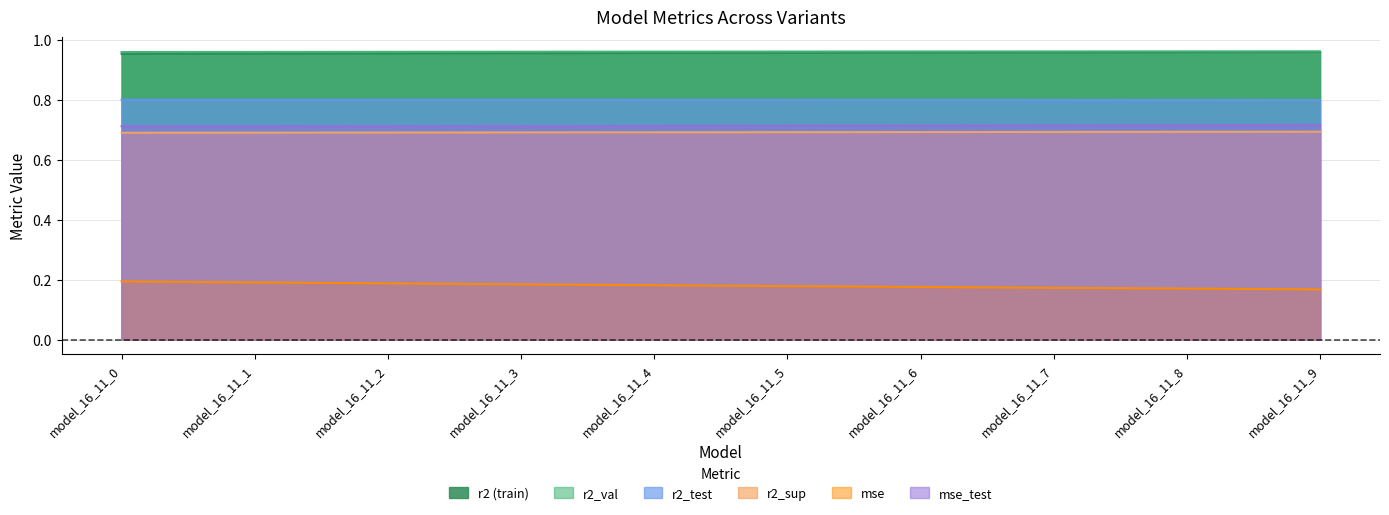

What is the value of the mse_test point at the 4th from the left?

0.7